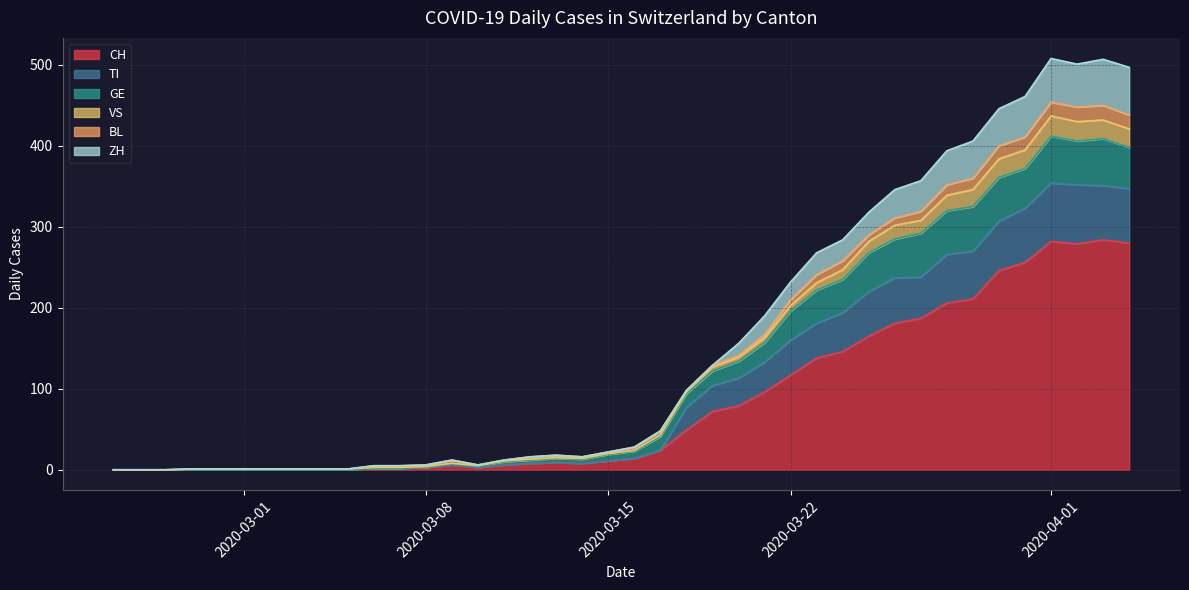

What is the highest value of the CH series?

284